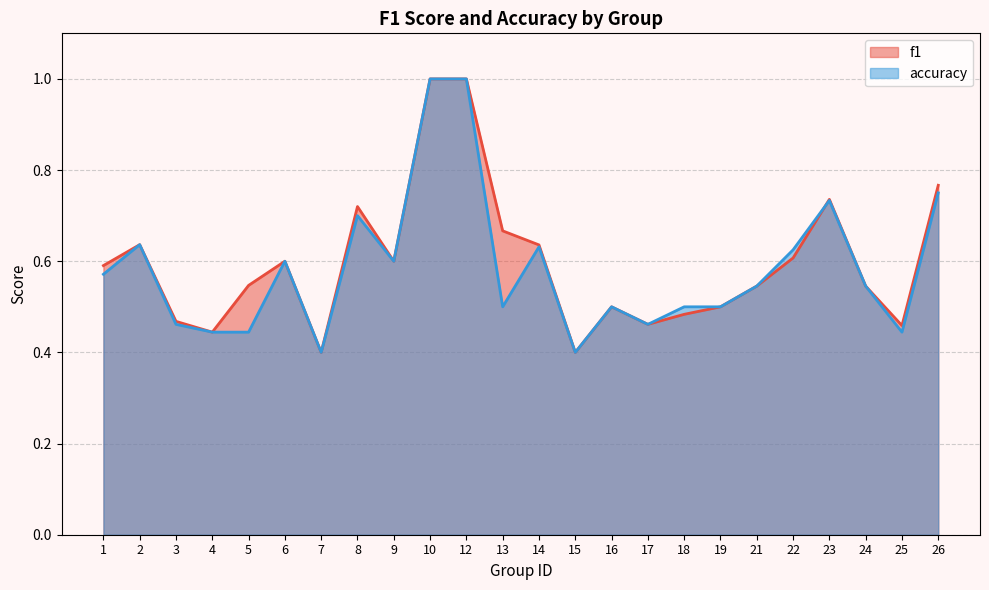

Does the chart have visible grid lines?

Yes